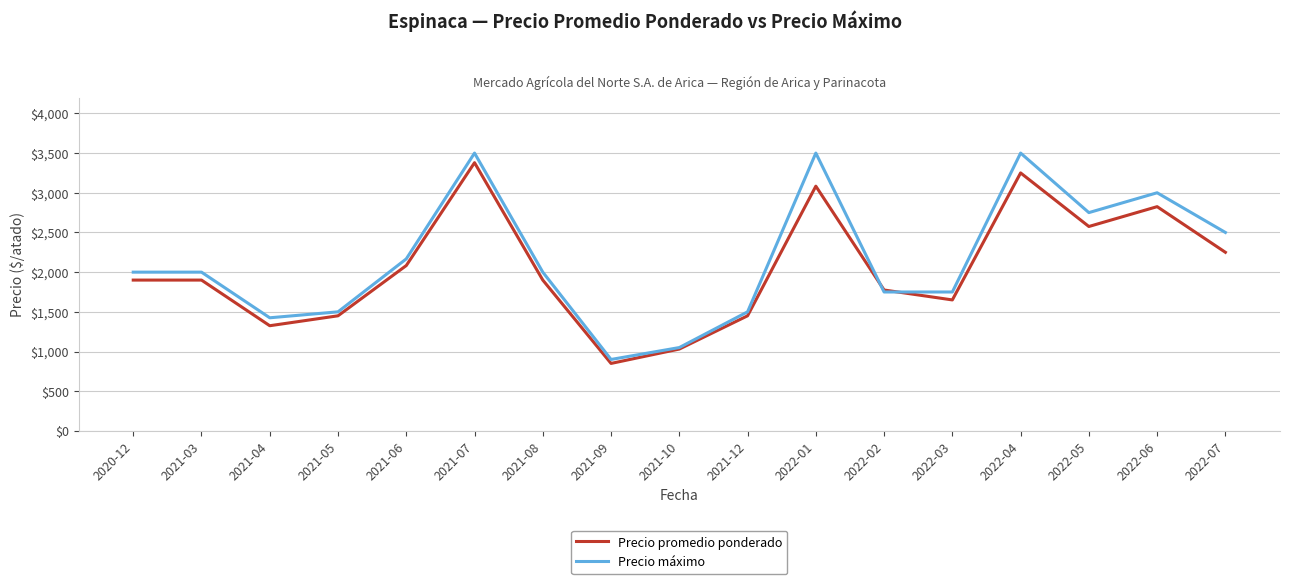

What position from the left is 2021-03?

2